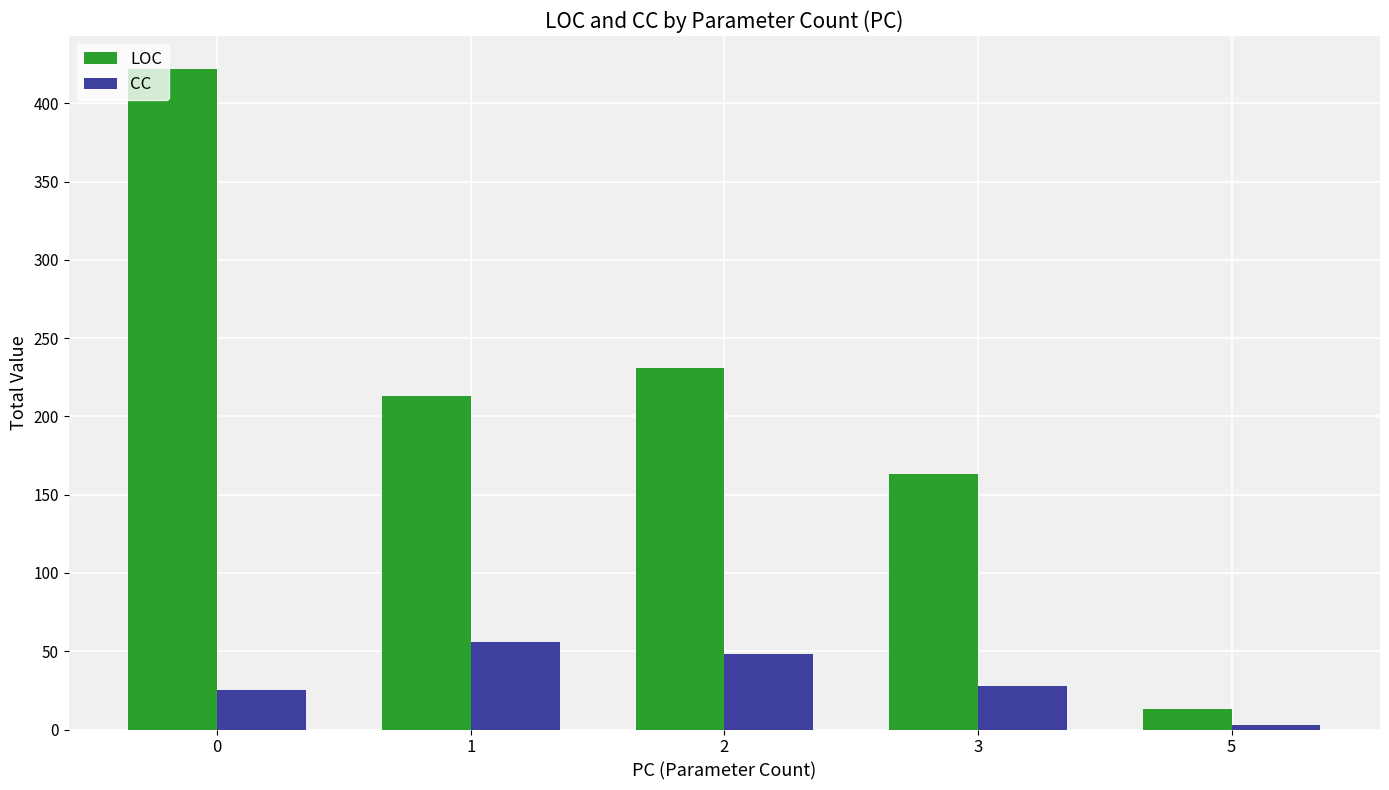

The CC series shows 28 at 3. True or false?

True